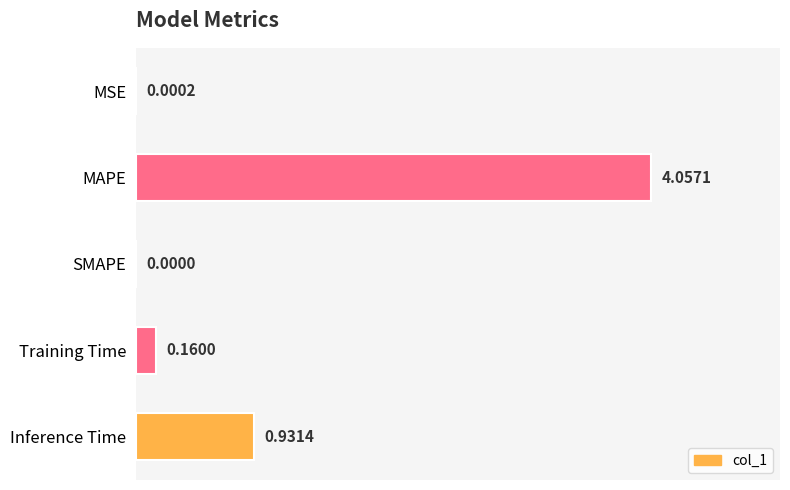

At which label is the value closest to 2?

Inference Time